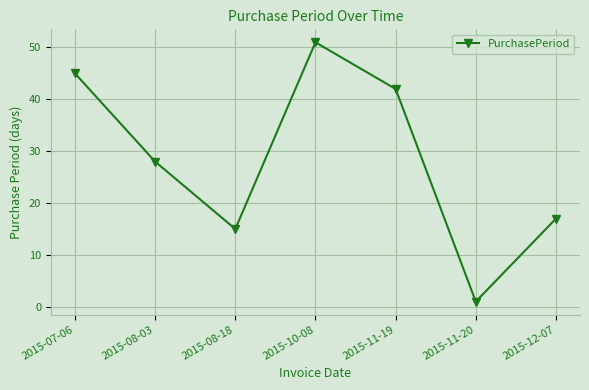

What is the ratio of the value at 2015-08-03 to the value at 2015-10-08?

0.5